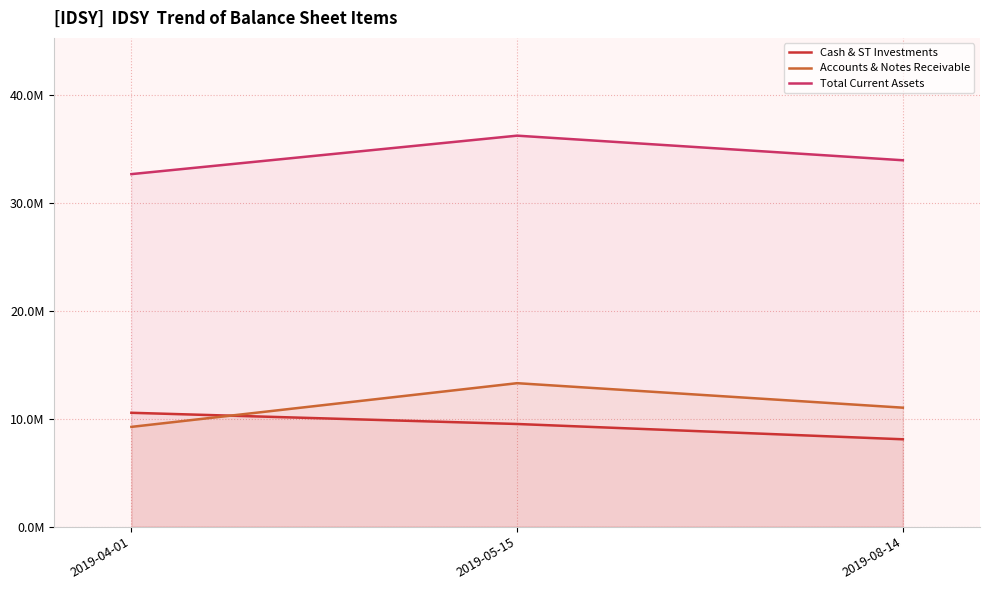

Is it true that Total Current Assets equals 48237920 at 2019-04-01?

False